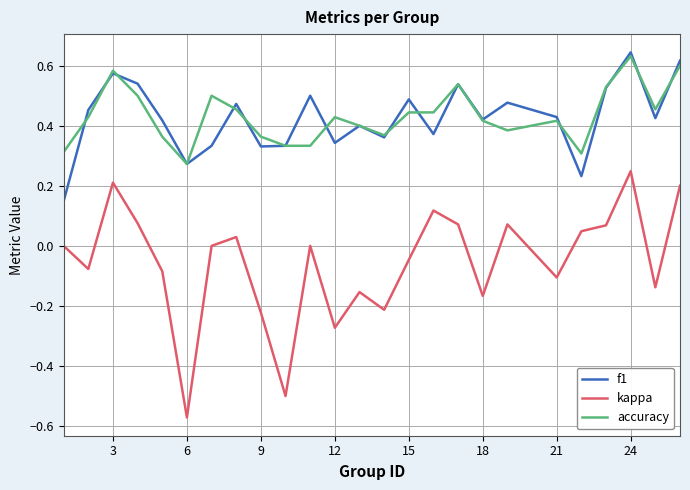

True or false: kappa and accuracy intersect in this chart.

False